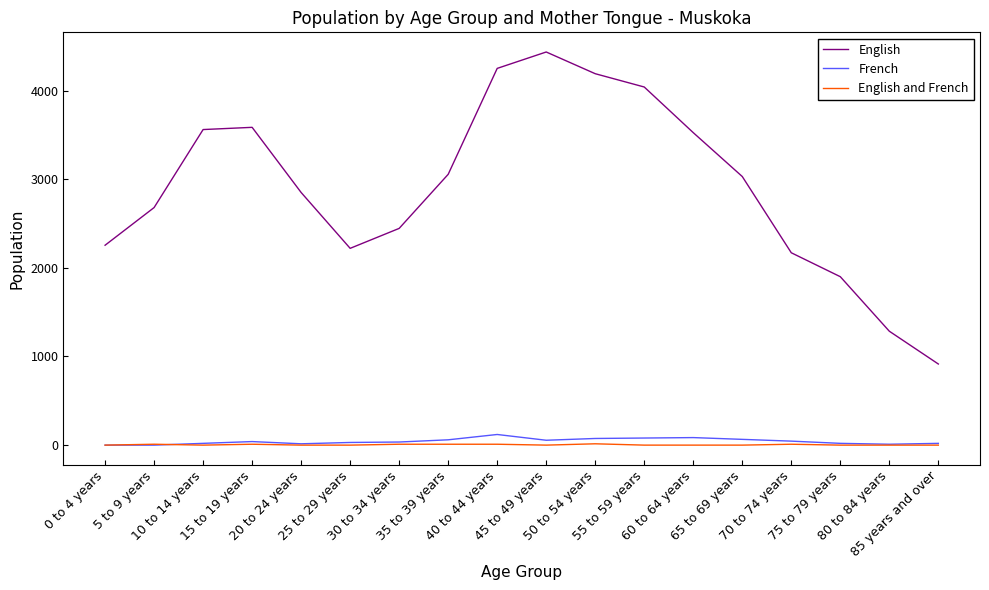

True or false: English has a value of 2850 at 20 to 24 years.

True